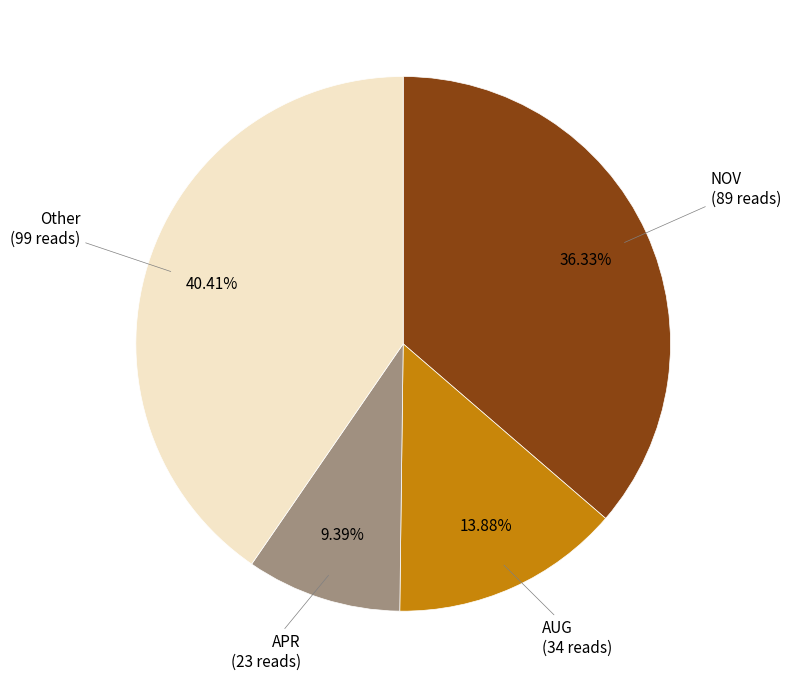

Count the number of slices in the pie.

4